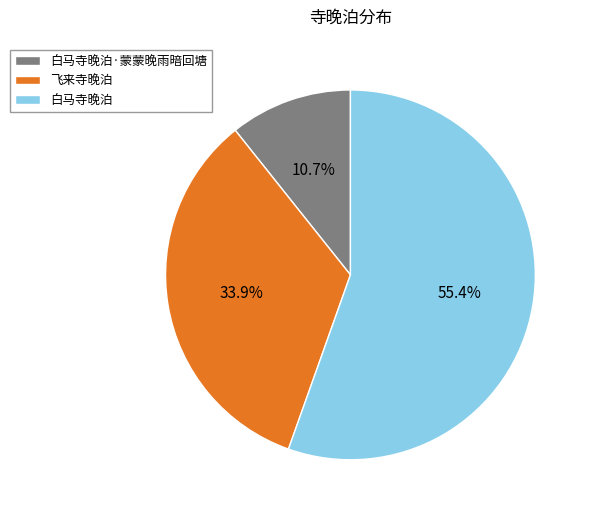

Is it true that 白马寺晚泊·蒙蒙晚雨暗回塘 is 22% of the pie?

False